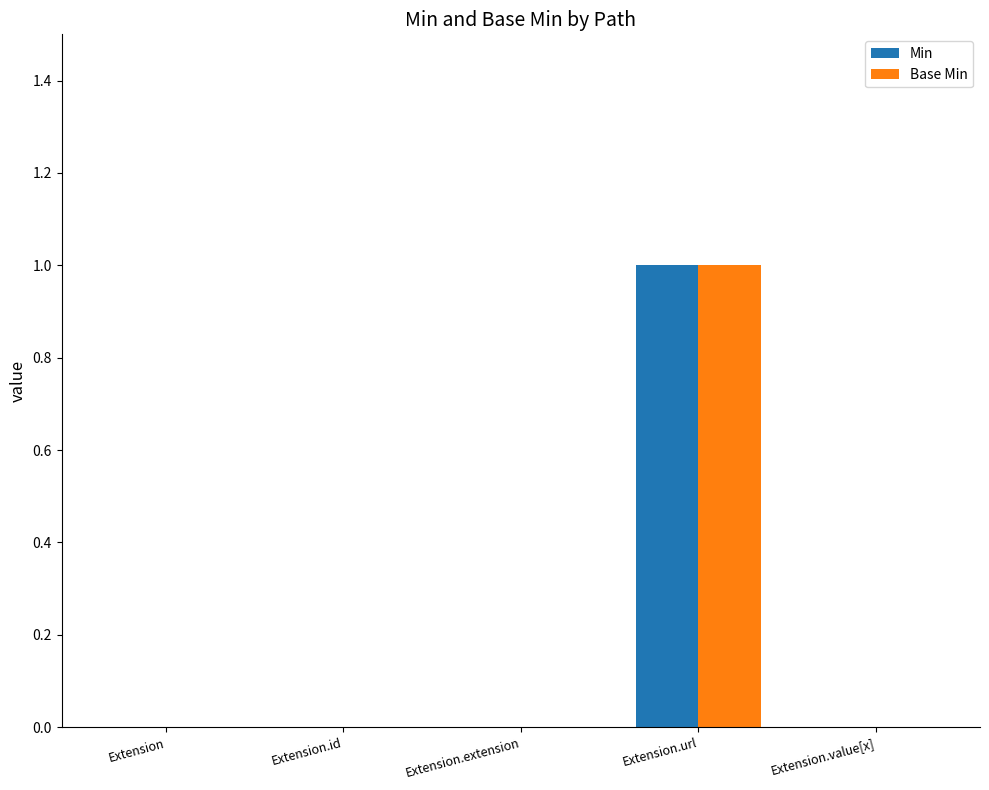

At which category is the sum across all series the highest?

Extension.url